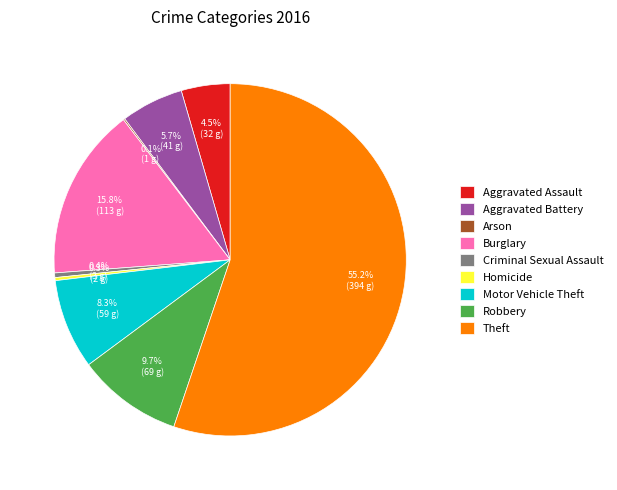

How much of the chart is everything except Aggravated Battery?

94.3%